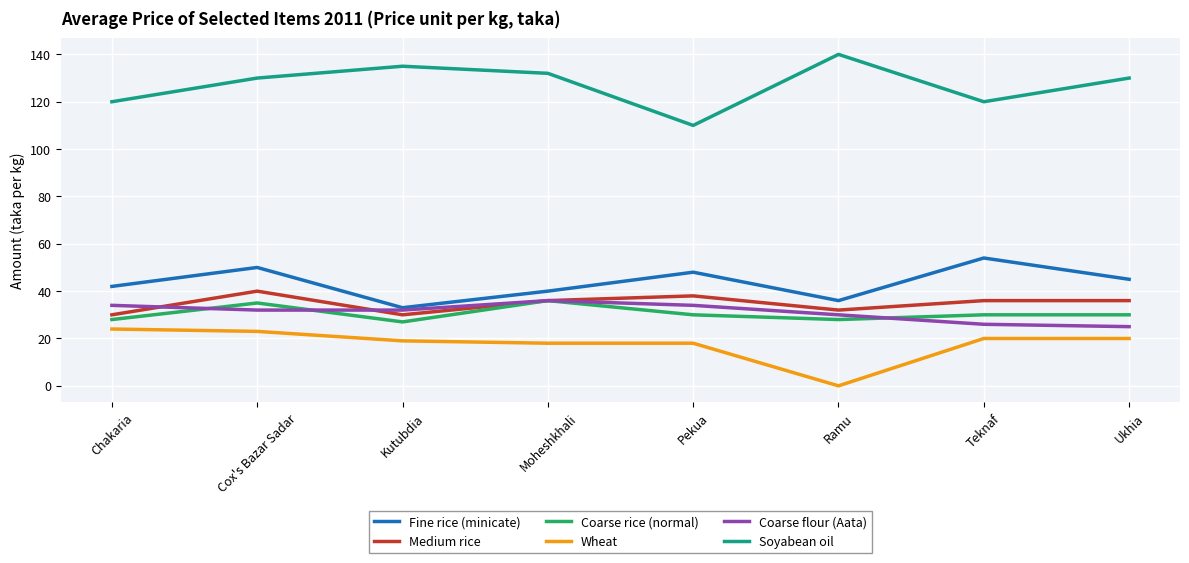

What position from the left is Ramu?

6